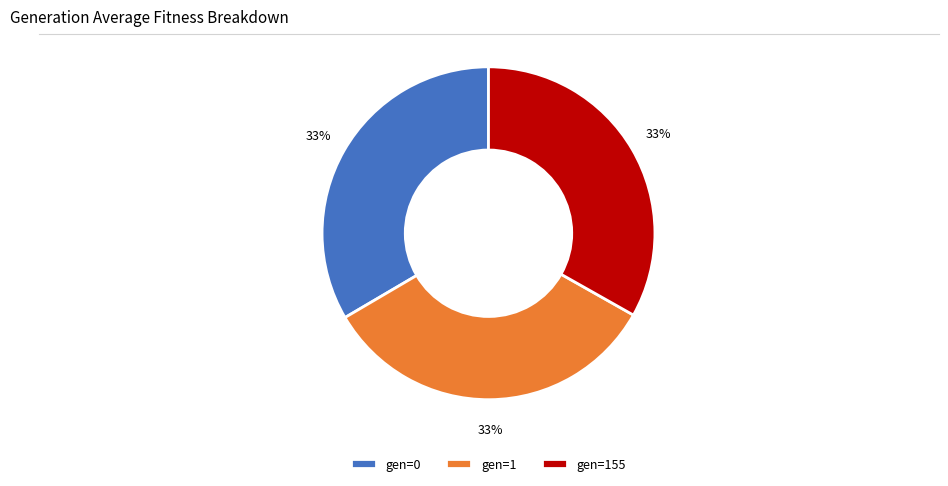

Count the number of slices in the pie.

3